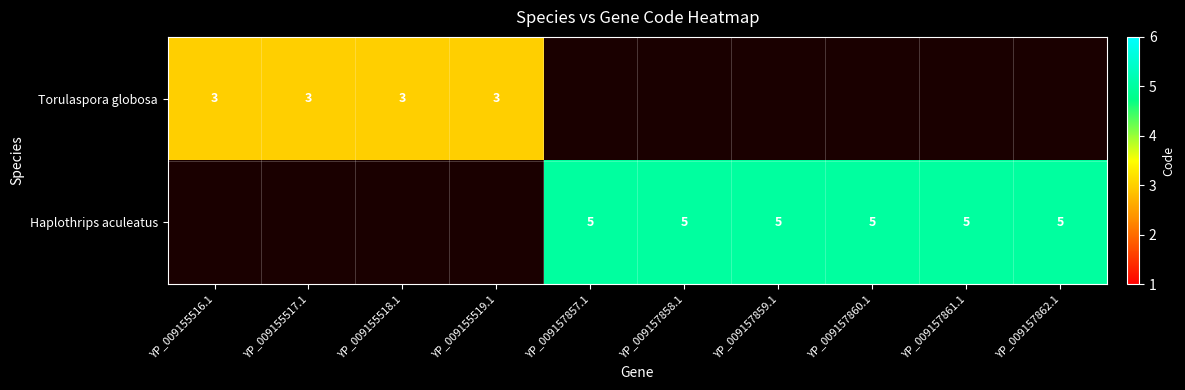

How many data points does each series have?

10